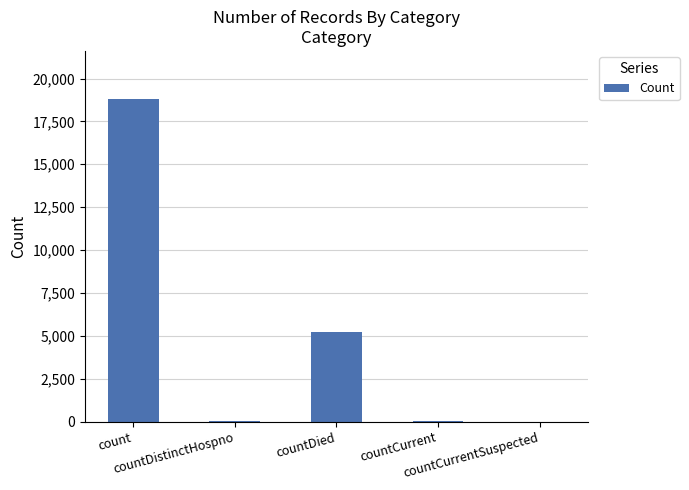

What is the sum of all values?

24048